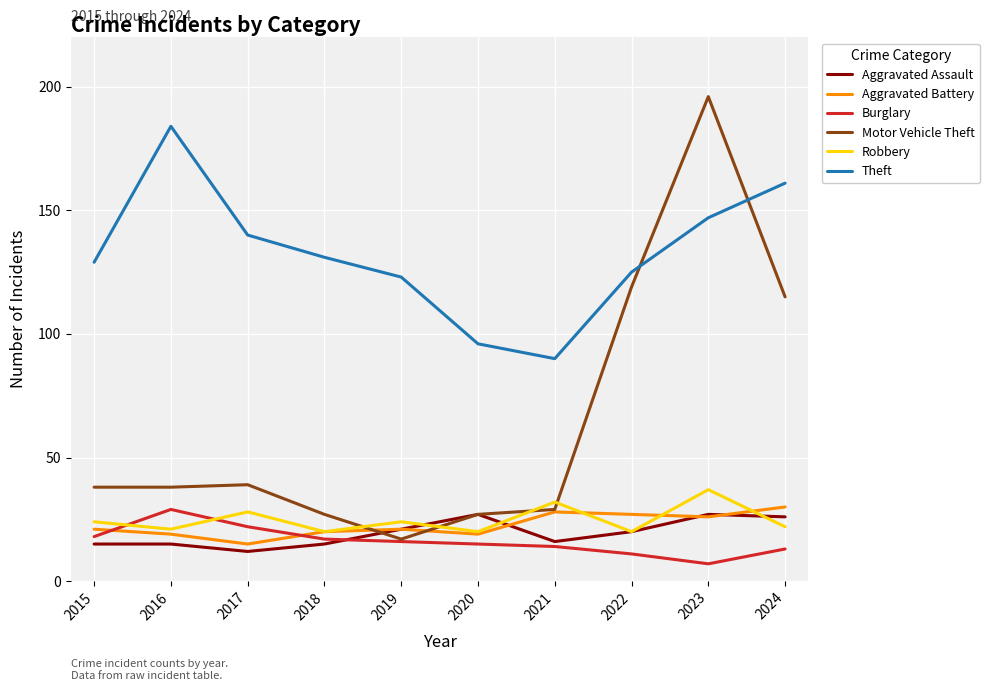

Count the number of data series in this chart.

6